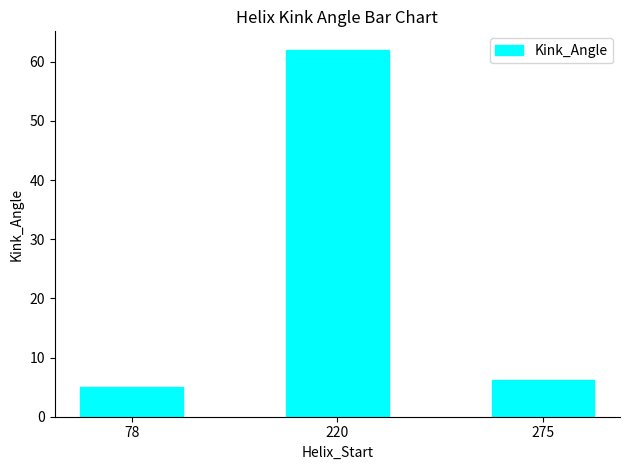

How many values exceed 6?

2